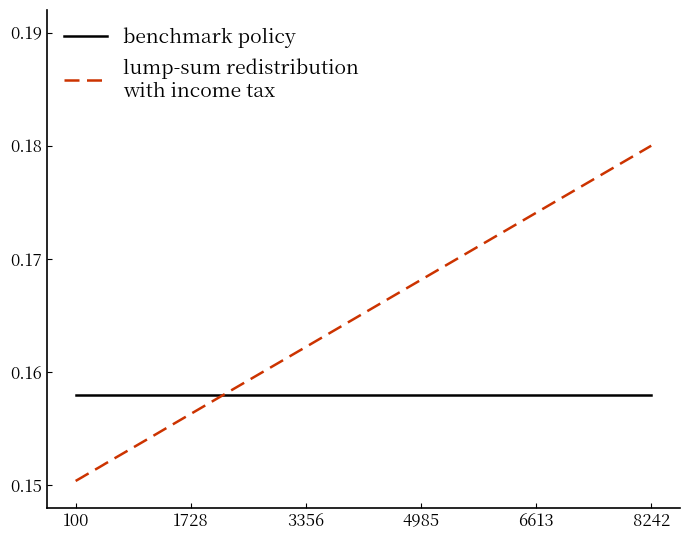

At which label is benchmark policy closest to 0?

100